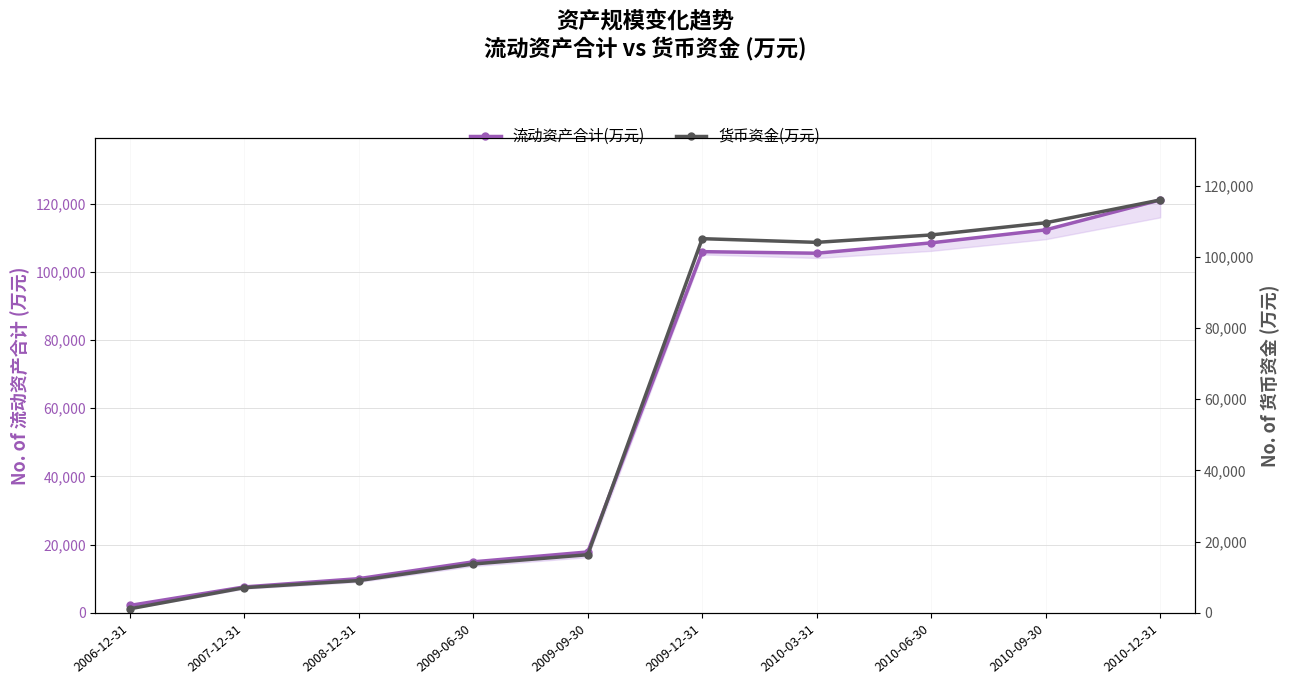

At how many categories does at least one series exceed 7981?

8